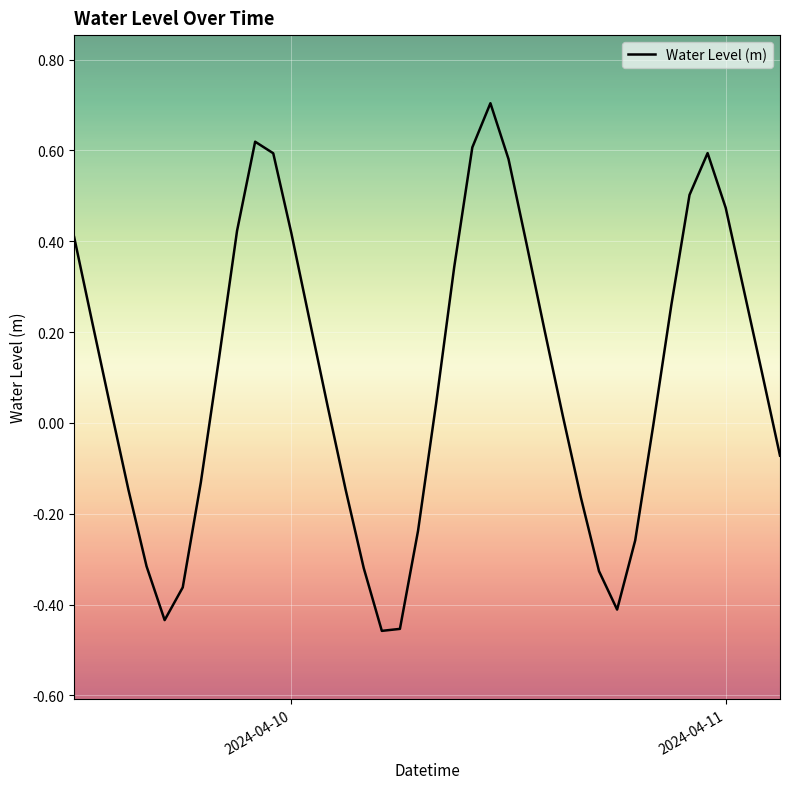

What is the greatest value displayed?

0.7